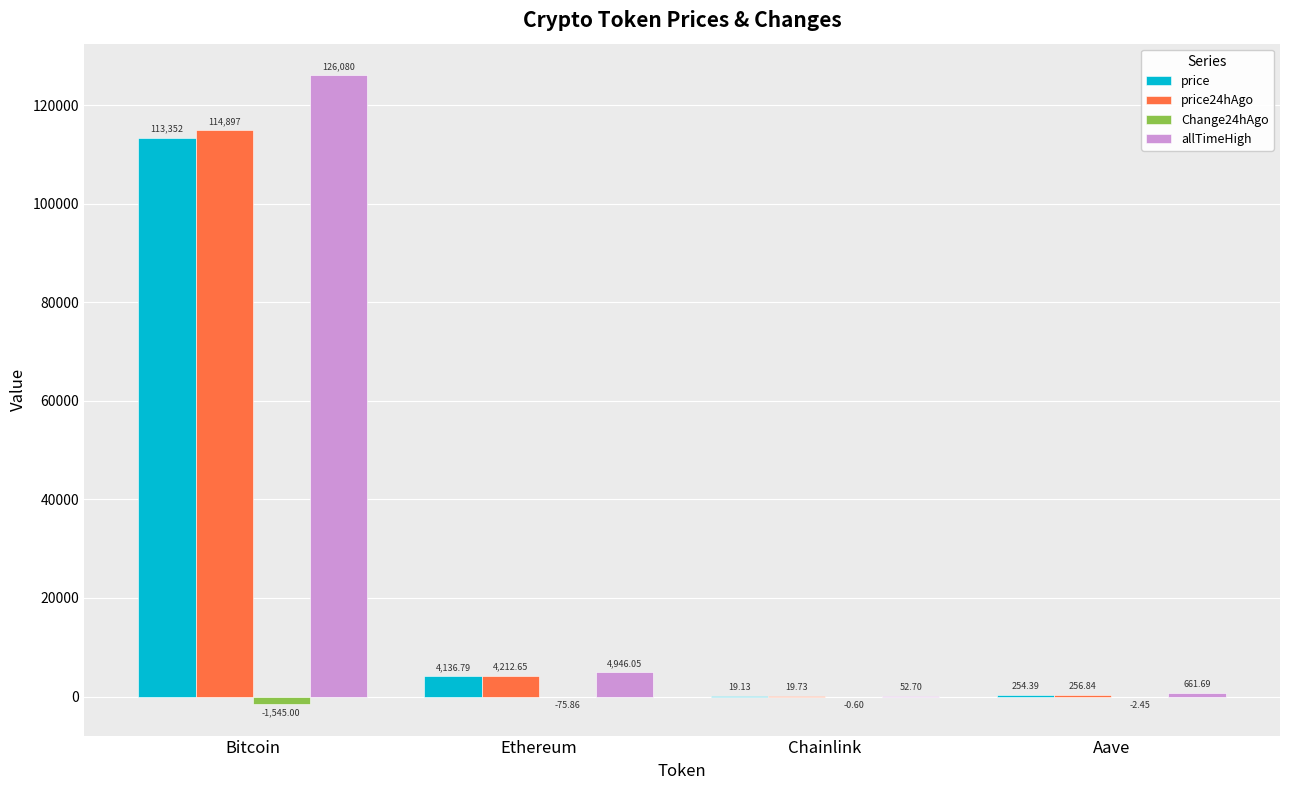

At which category is the sum across all series the highest?

Bitcoin